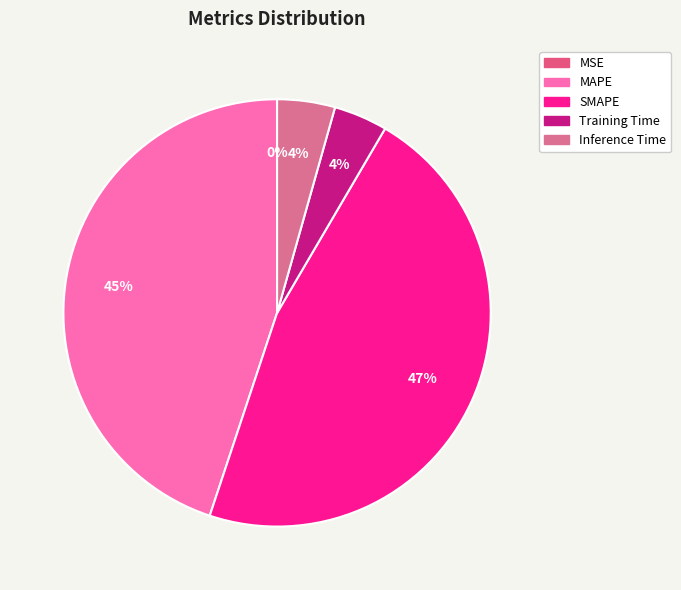

Rank the categories by value from lowest to highest.

MSE, Training Time, Inference Time, MAPE, SMAPE